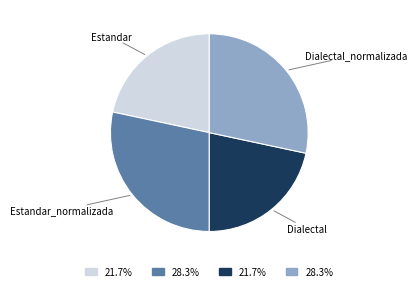

True or false: Dialectal accounts for 22% of the total.

True